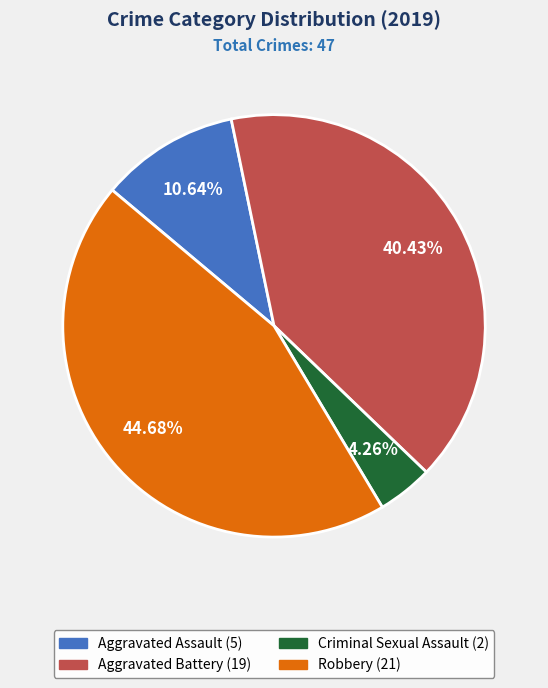

Is there a majority slice in this chart?

No